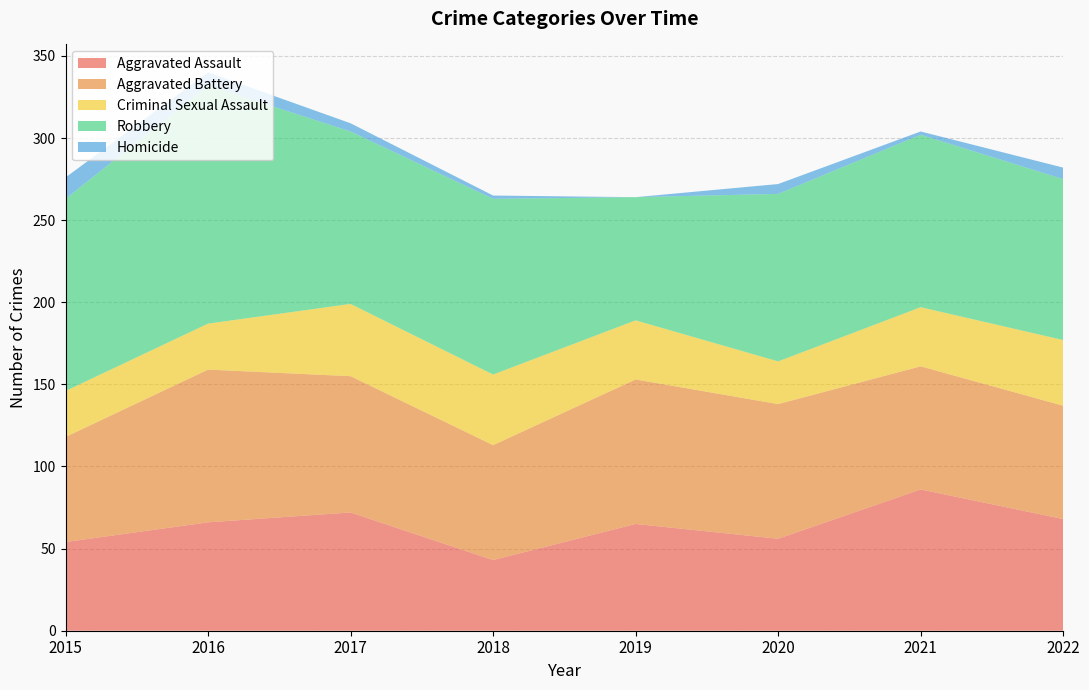

Reading left to right, transcribe all the data shown in this chart.

Aggravated Assault: 54	66	72	43	65	56	86	68
Aggravated Battery: 64	93	83	70	88	82	75	69
Criminal Sexual Assault: 28	28	44	43	36	26	36	40
Robbery: 117	145	105	107	75	102	105	98
Homicide: 13	8	5	2	0	6	2	7